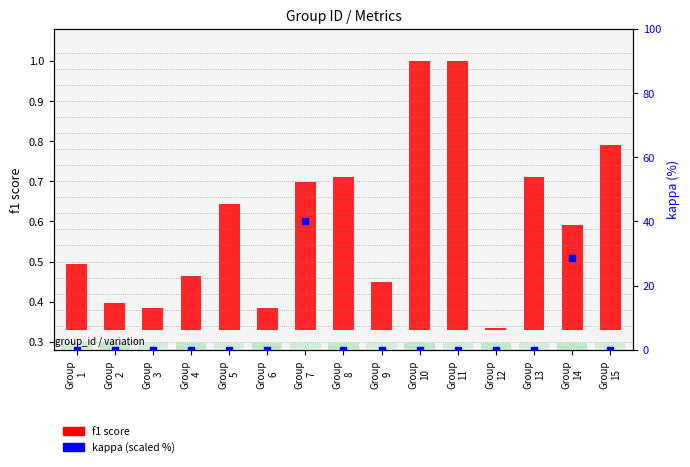

Which series has the largest total across all categories?

kappa (scaled %)